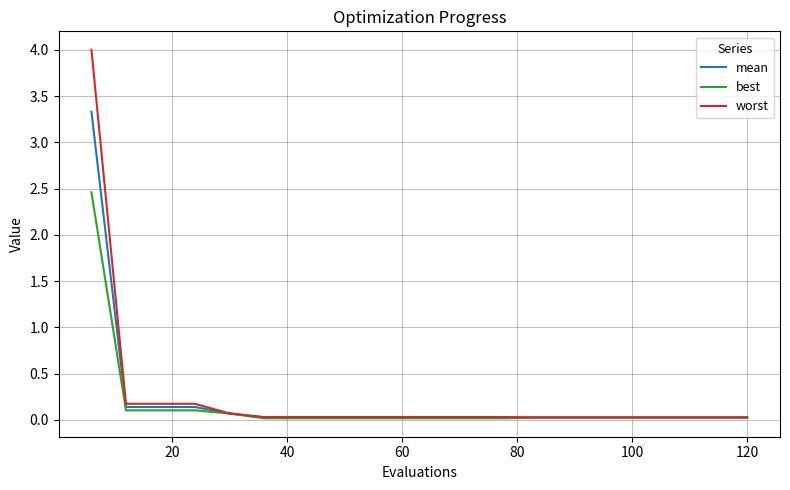

What are all the series names shown in the legend?

mean, best, worst